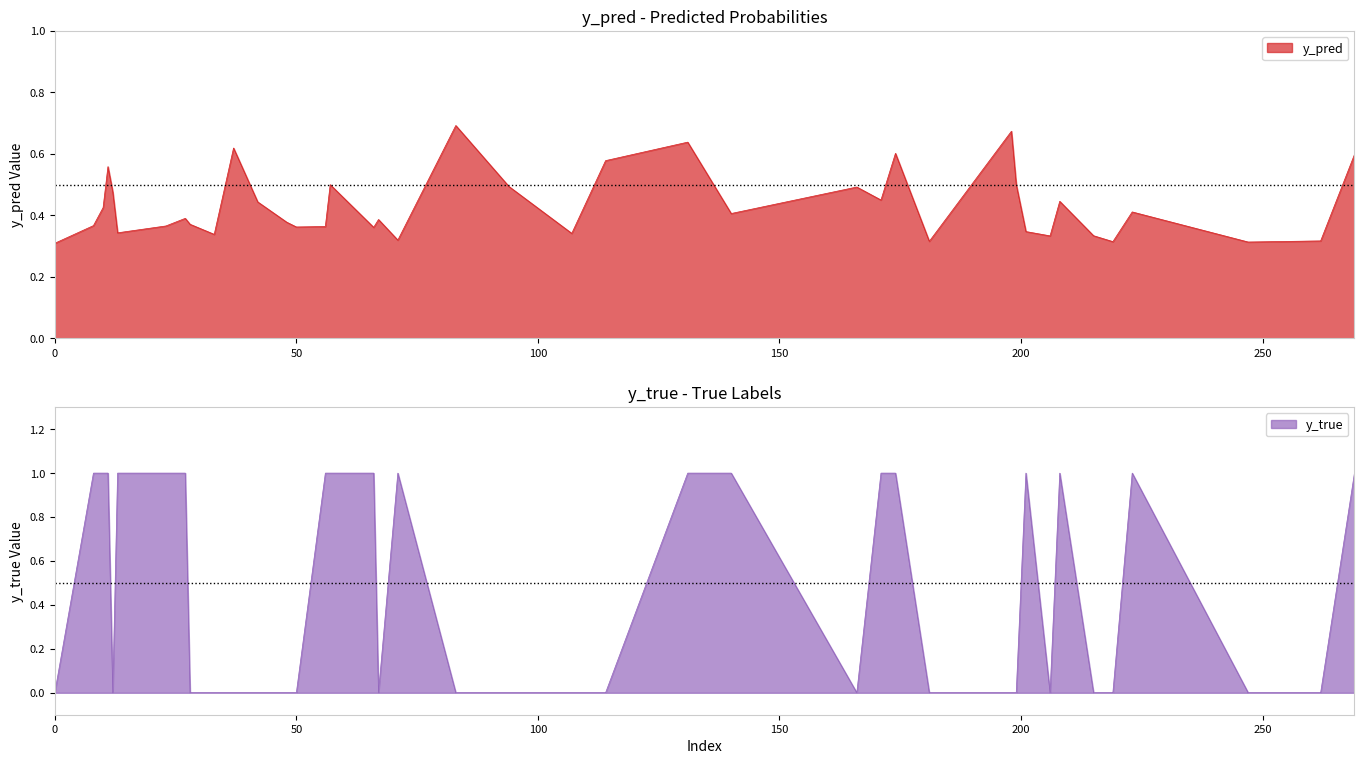

Rank the series at 223 from lowest to highest value.

y_pred, y_true